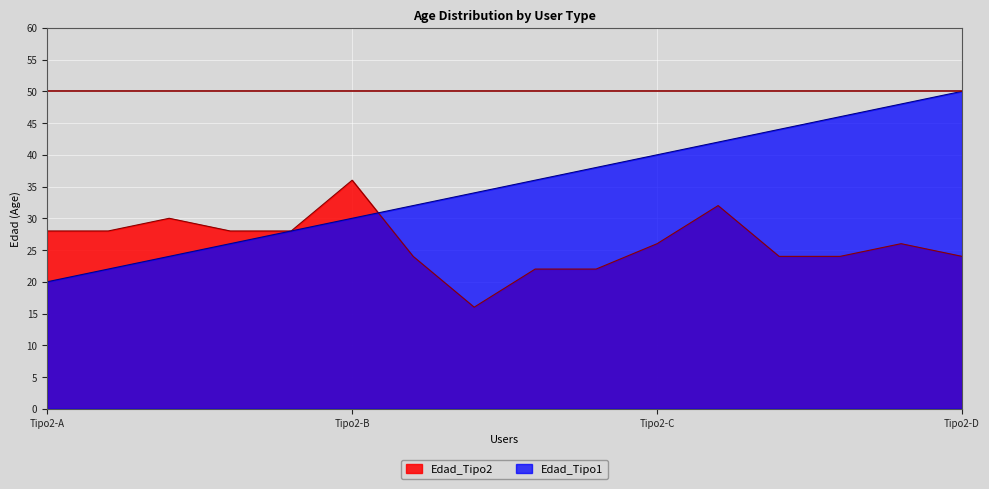

Reading left to right, list all the values displayed in this chart.

28	28	30	28	28	36	24	16	22	22	26	32	24	24	26	24